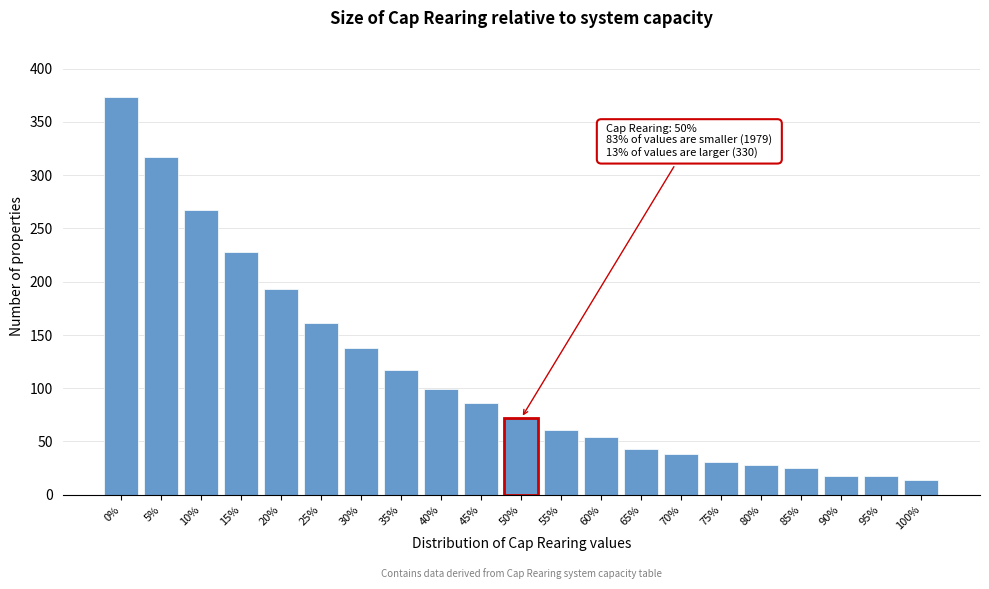

Reading right to left, transcribe all the data shown in this chart.

14	18	18	25	28	31	38	43	54	61	72	86	99	117	138	161	193	228	267	317	373